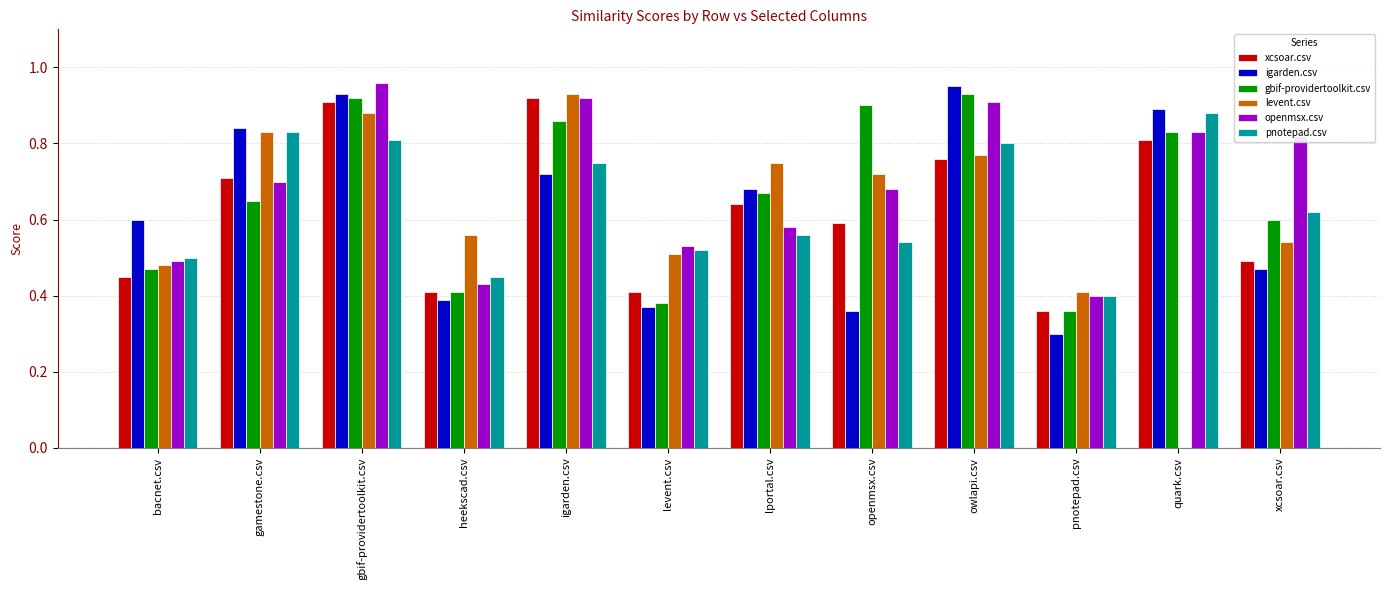

At which category is the sum across all series the highest?

gbif-providertoolkit.csv